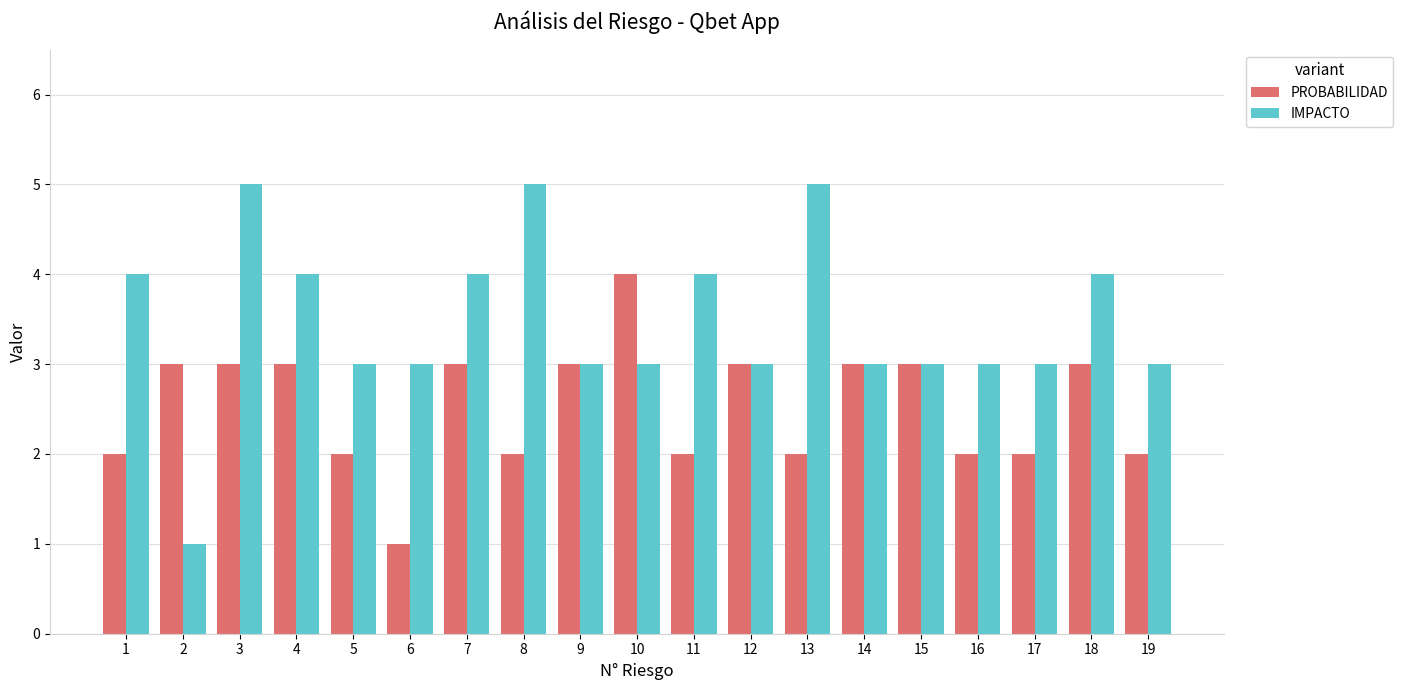

Reading left to right, transcribe all the data shown in this chart.

PROBABILIDAD: 2	3	3	3	2	1	3	2	3	4	2	3	2	3	3	2	2	3	2
IMPACTO: 4	1	5	4	3	3	4	5	3	3	4	3	5	3	3	3	3	4	3